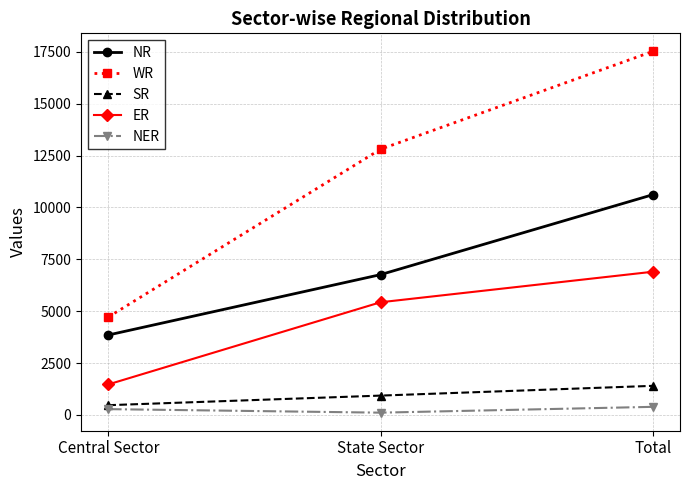

Which label corresponds to the largest value in the chart?

Total